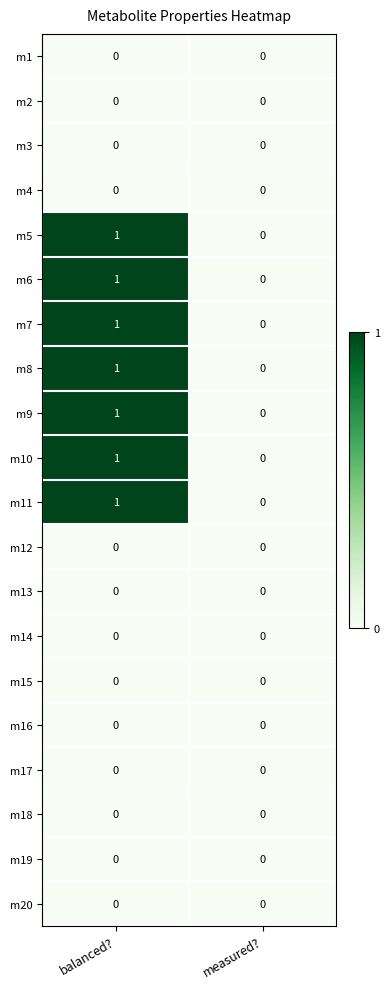

At which category does the chart reach its peak across all series?

balanced?